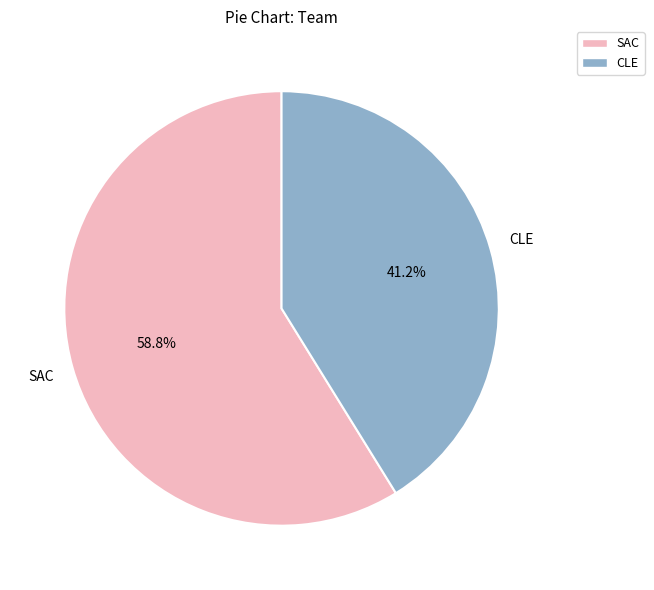

How many slices are in this pie chart?

2